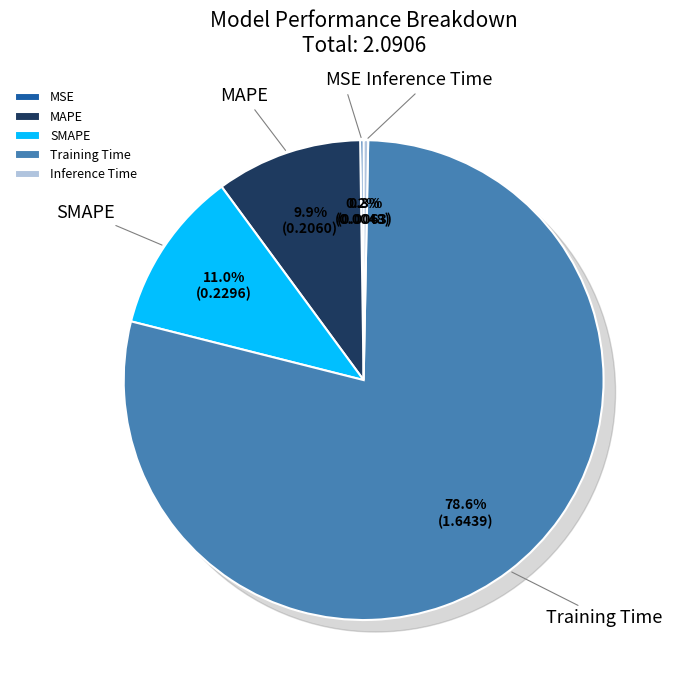

Does MSE account for over 50% of the chart?

No